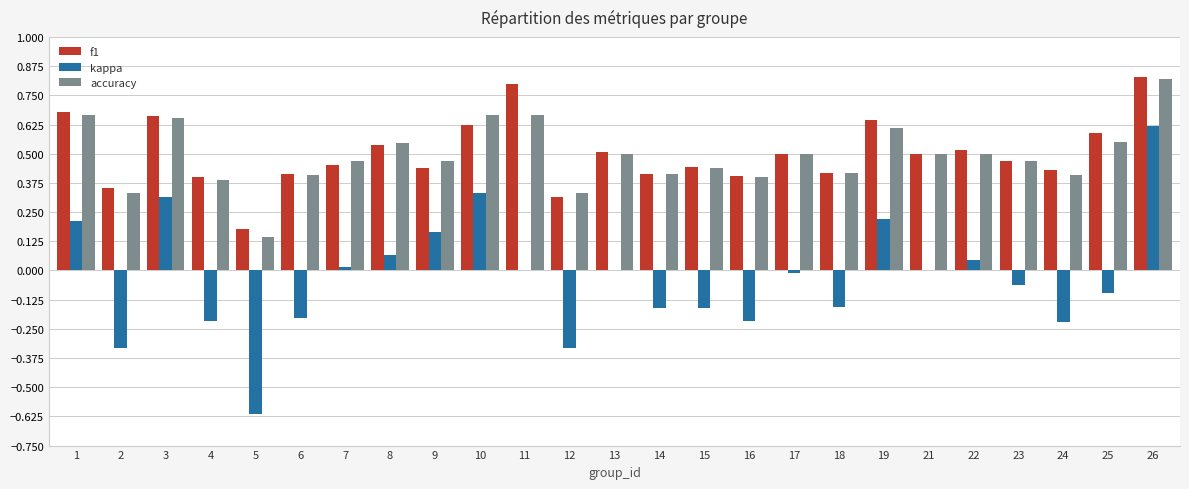

How many categories are shown in the chart?

25